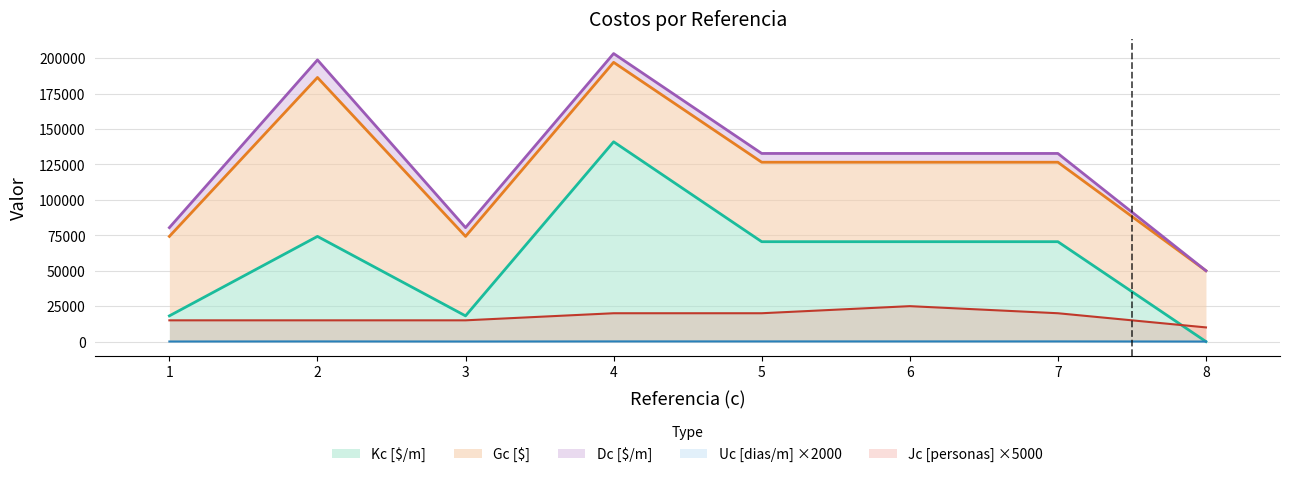

The value of Kc [$/m] at 5 is 70487. True or false?

True